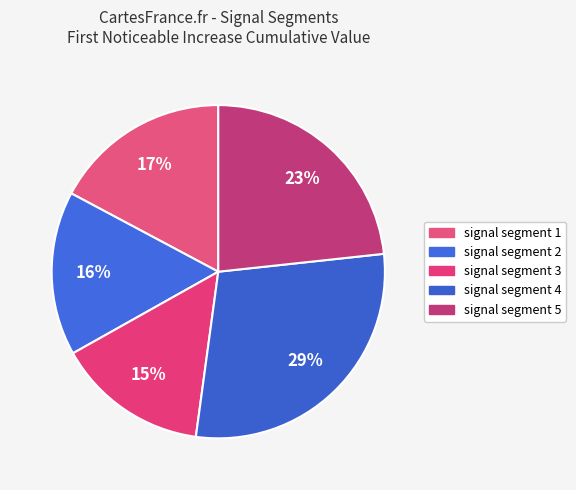

Is the sum of signal segment 5 and signal segment 2 greater than half?

No